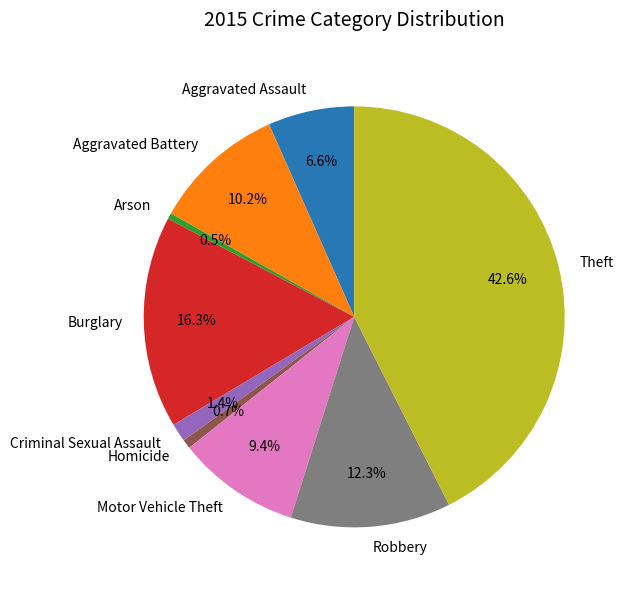

True or false: Burglary accounts for 16% of the total.

True